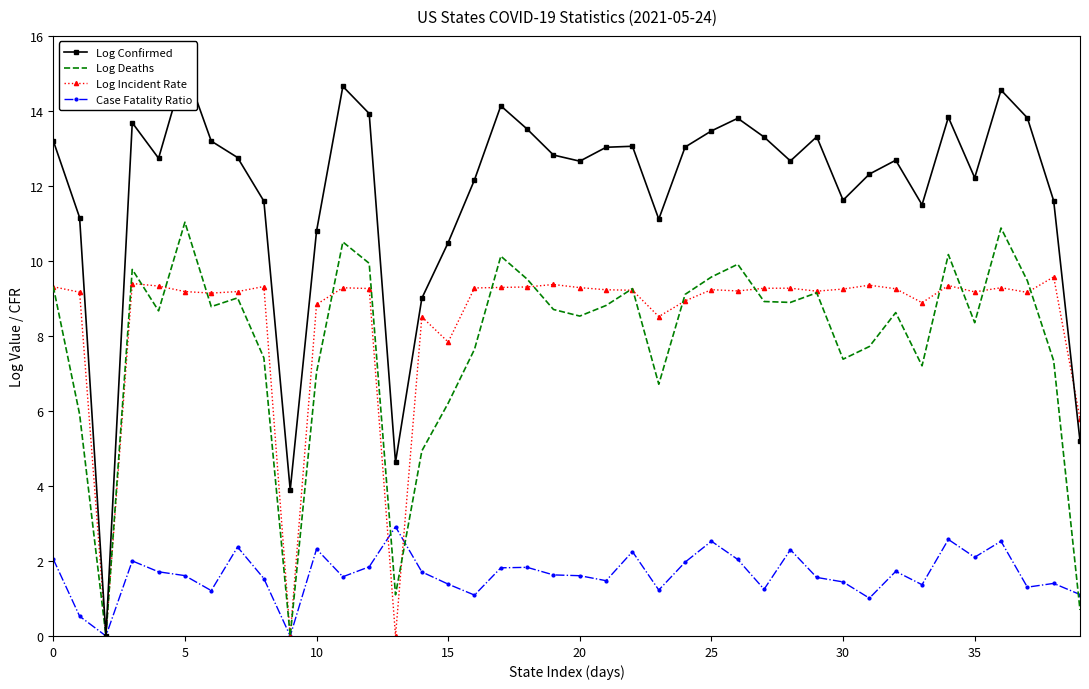

Is it true that Log Incident Rate equals 2.2 at 25?

False